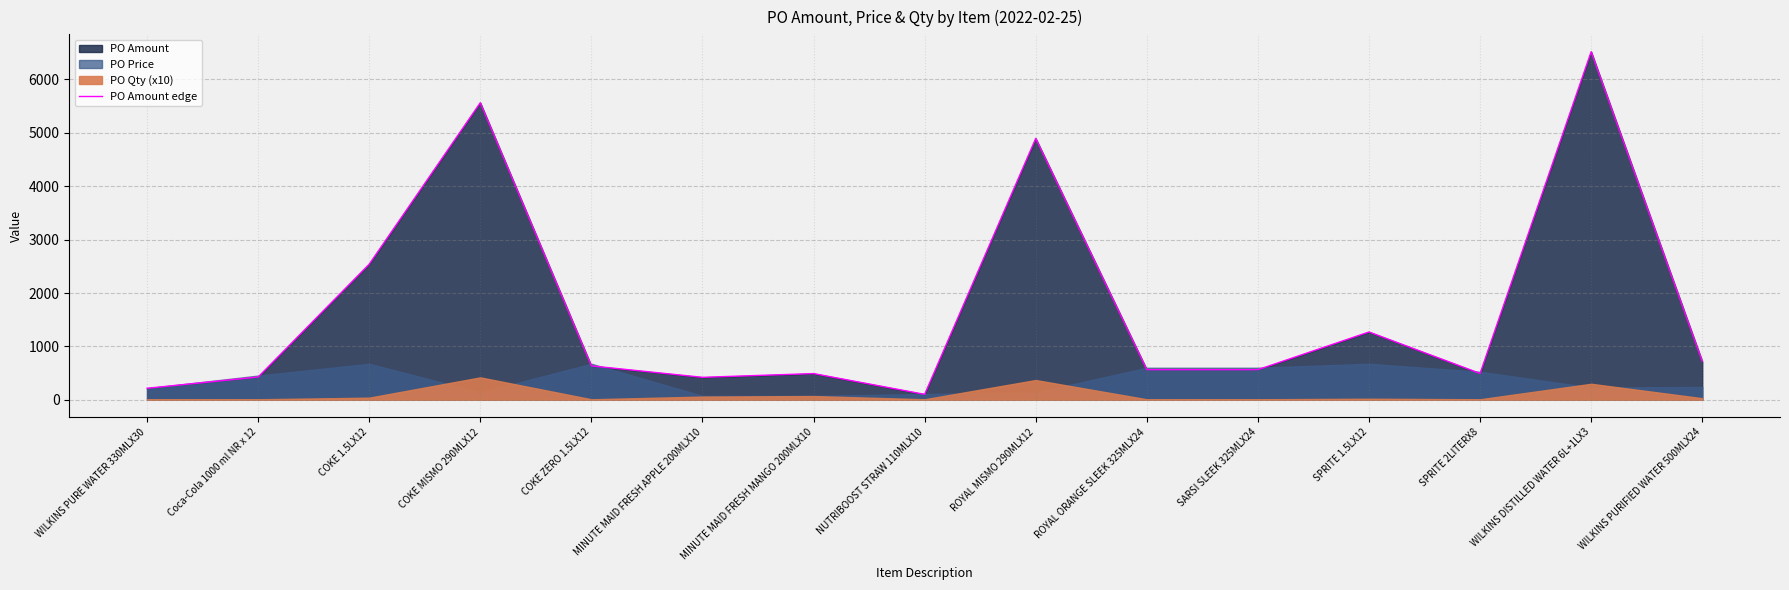

How many lines are shown in the chart?

1